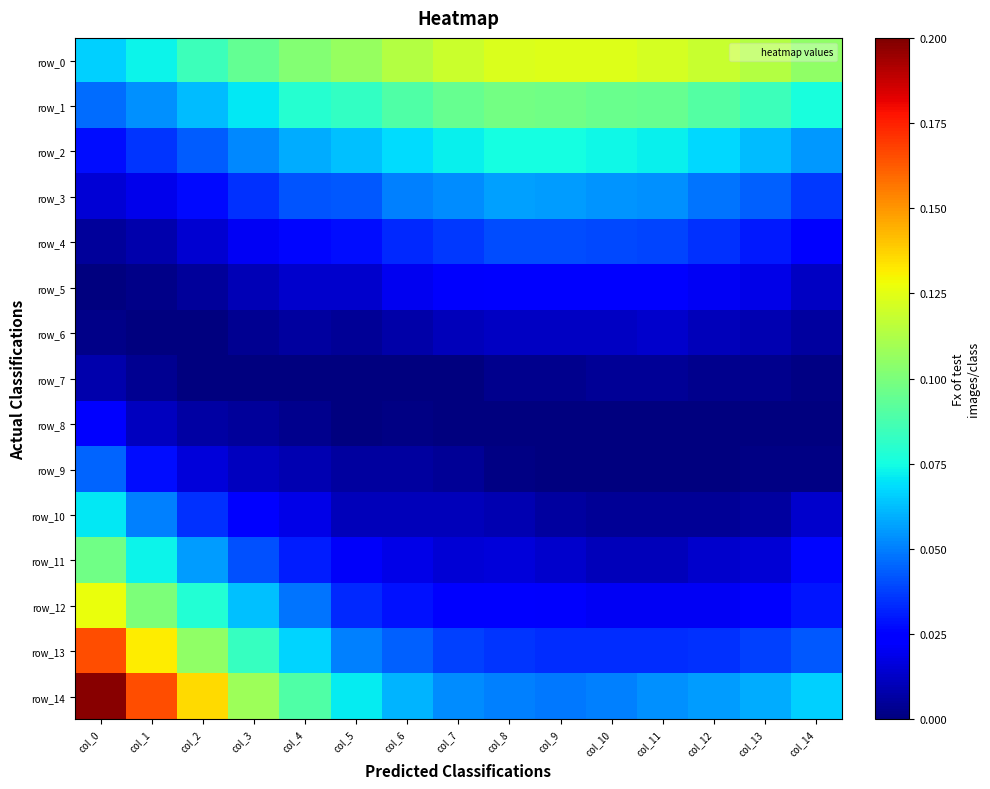

Between col_1 and col_3, which series saw the biggest shift?

row_14